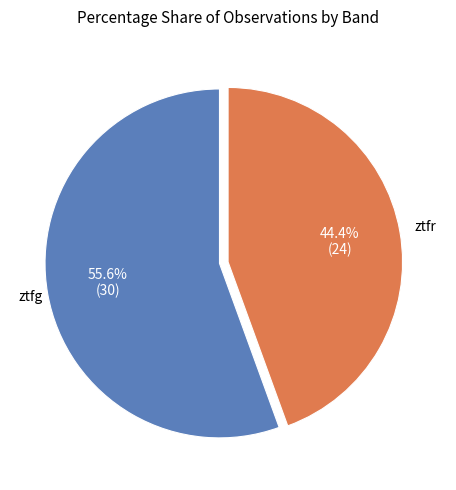

Does any single category account for the majority?

Yes